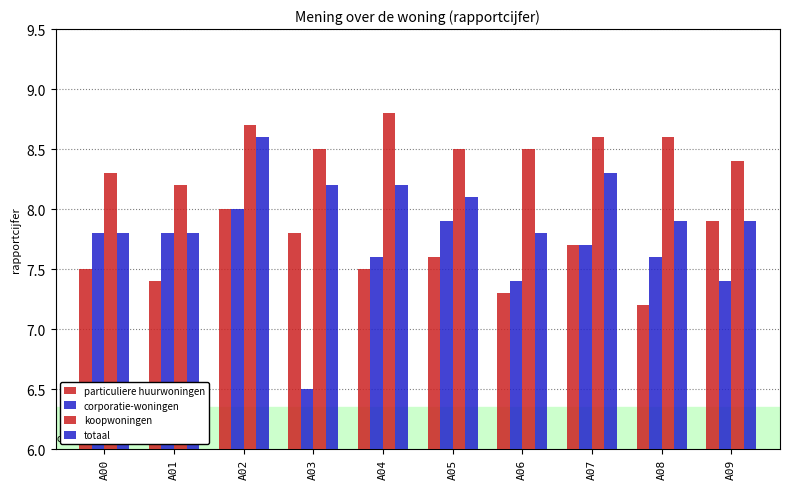

How many bars are there in each group?

4